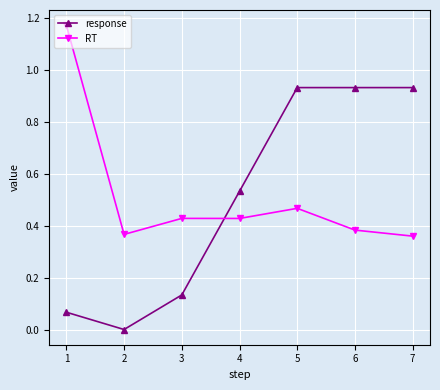

At 7, list the series in order from smallest to largest.

RT, response